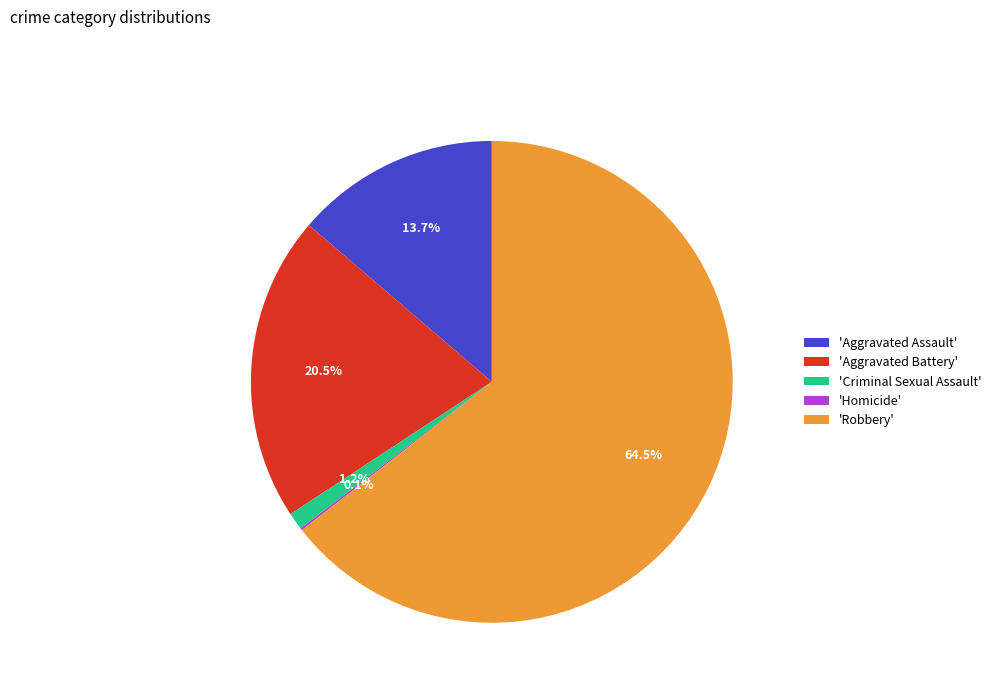

Is the sum of 'Criminal Sexual Assault' and 'Aggravated Assault' greater than half?

No